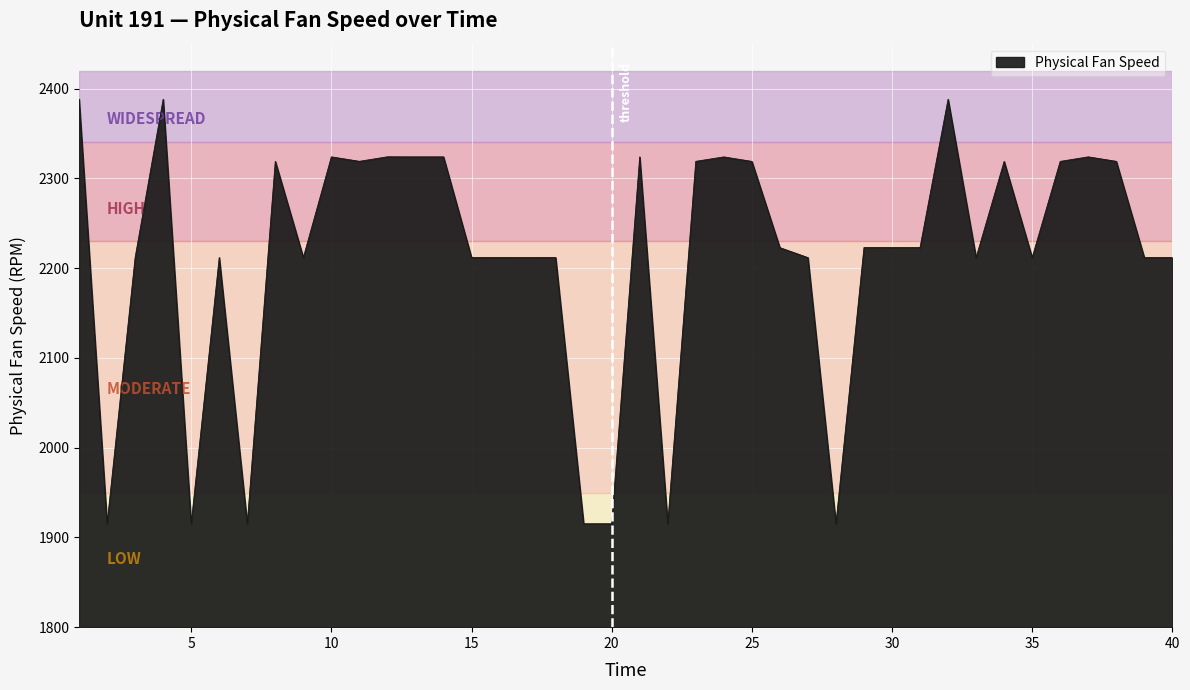

What is the greatest value displayed?

2388.1